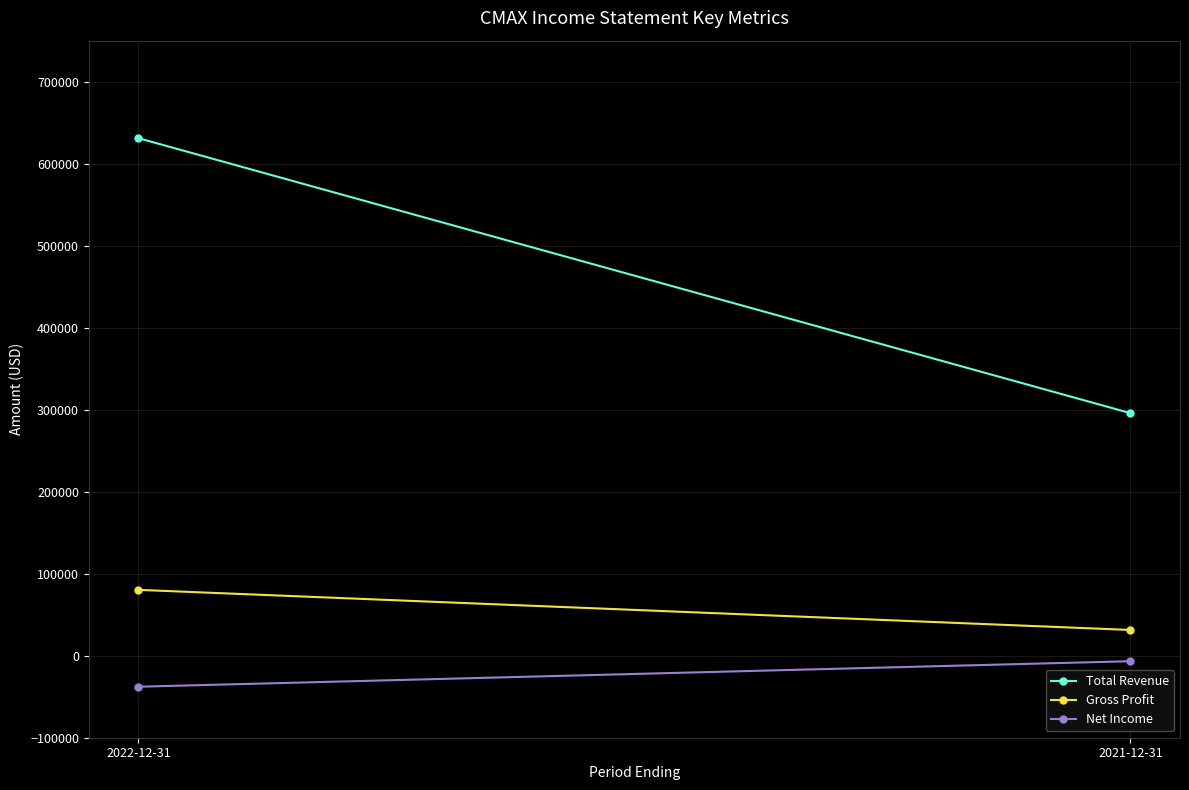

List the series in order of their peak value, lowest first.

Net Income, Gross Profit, Total Revenue